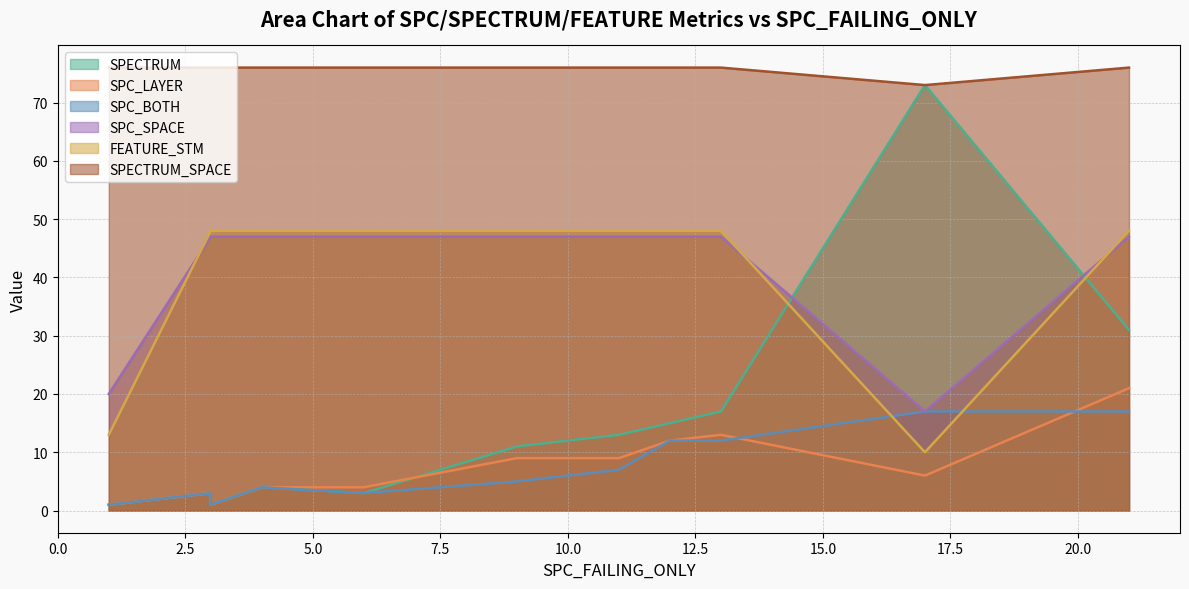

At how many categories does at least one series exceed 55?

11